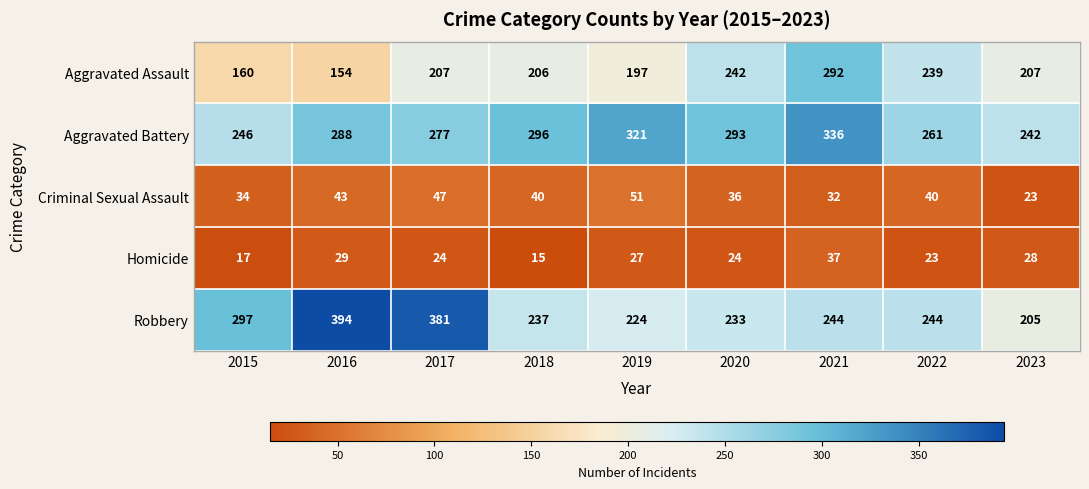

Rank the series by their maximum value, from highest to lowest.

Robbery, Aggravated Battery, Aggravated Assault, Criminal Sexual Assault, Homicide